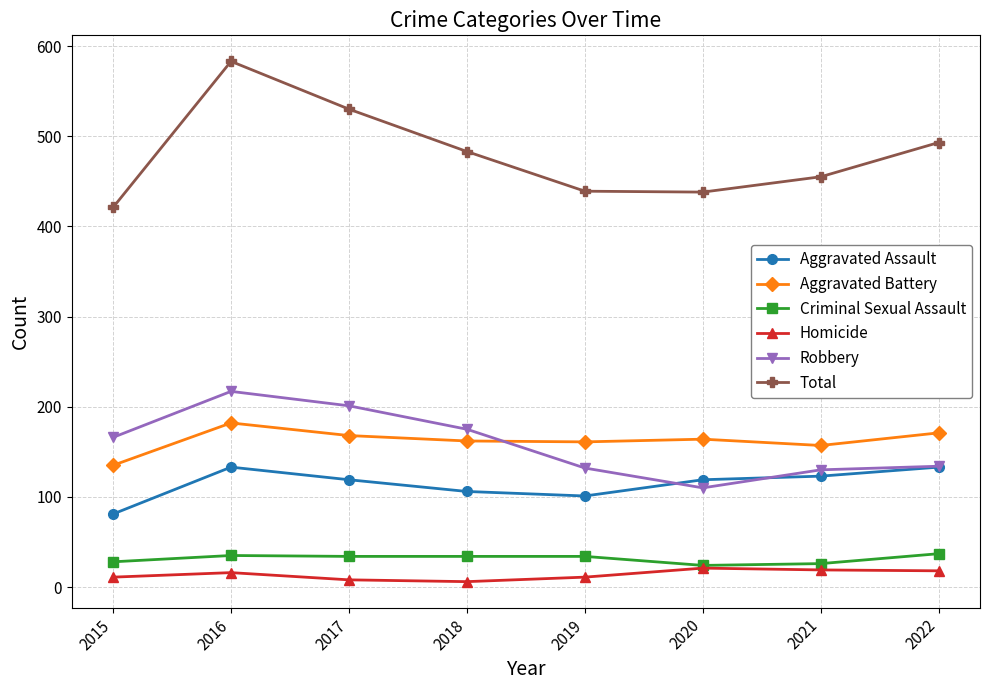

How many lines are shown in the chart?

6